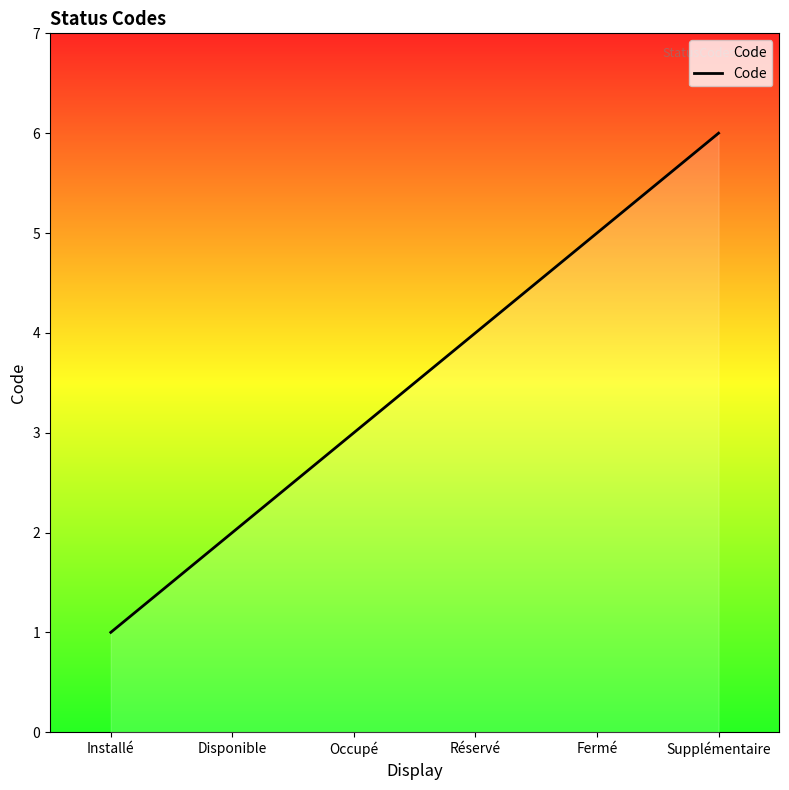

Approximately how many times larger is the value at Installé compared to Fermé?

0.2